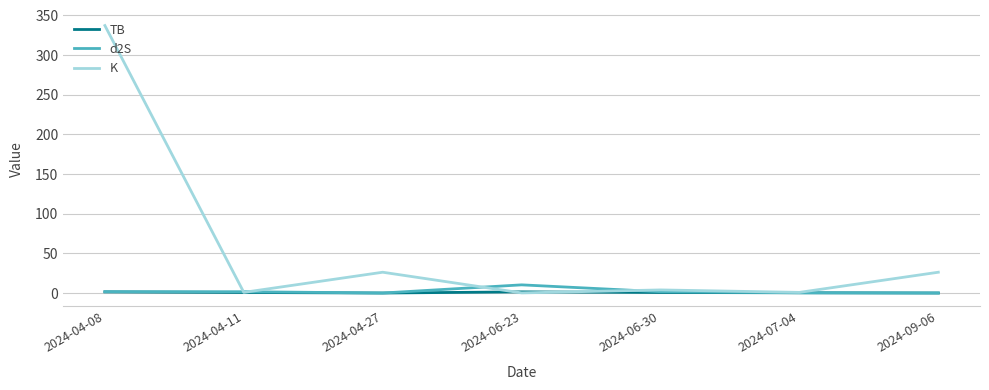

The d2S series shows 10.3 at 2024-06-23. True or false?

True